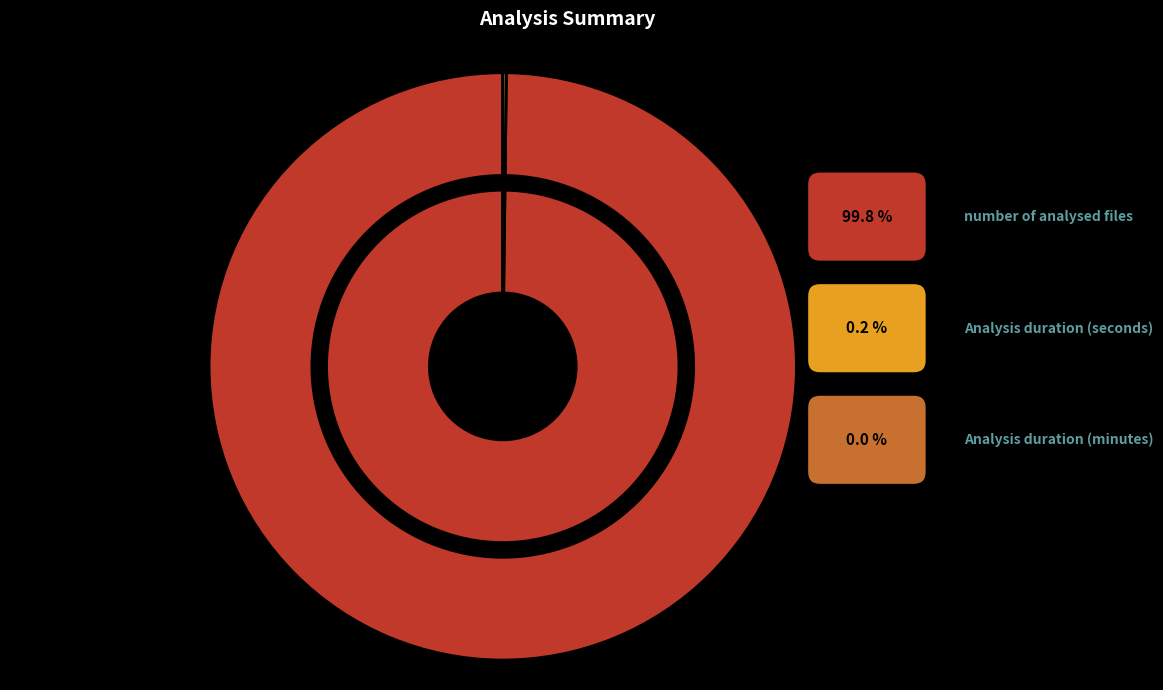

Does Analysis duration (seconds) account for over 50% of the chart?

No